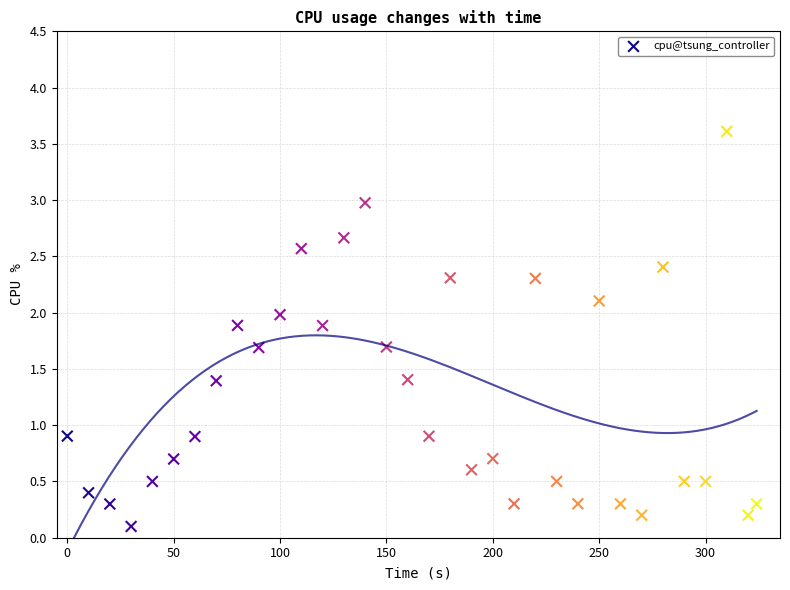

How many points are shown in the scatter plot?

34